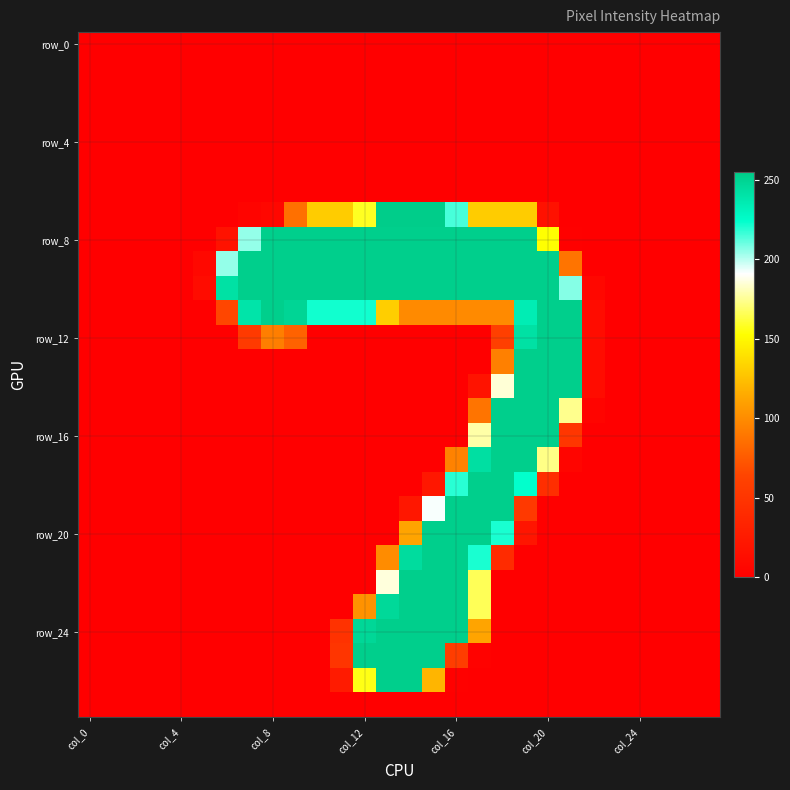

At which category is the sum across all series the highest?

15